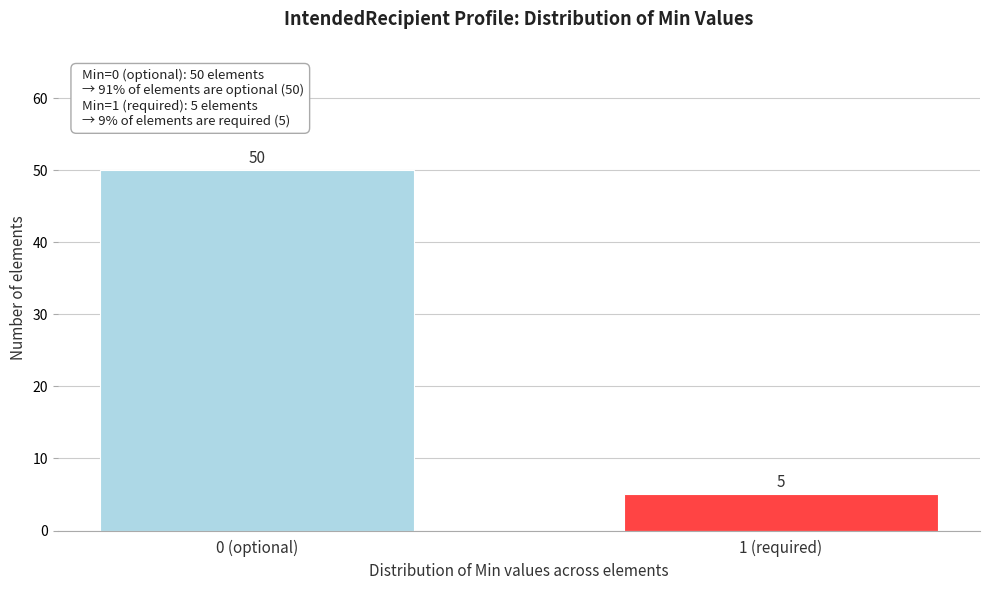

Reading left to right, list all the values displayed in this chart.

0 (optional)=50	1 (required)=5